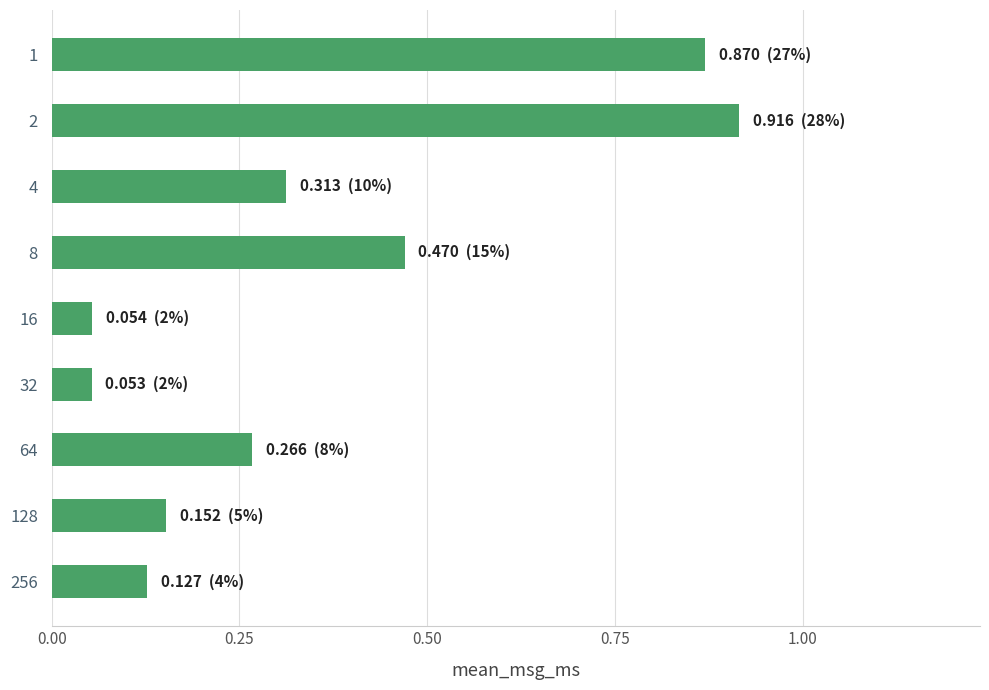

What is the sum of all values?

3.2